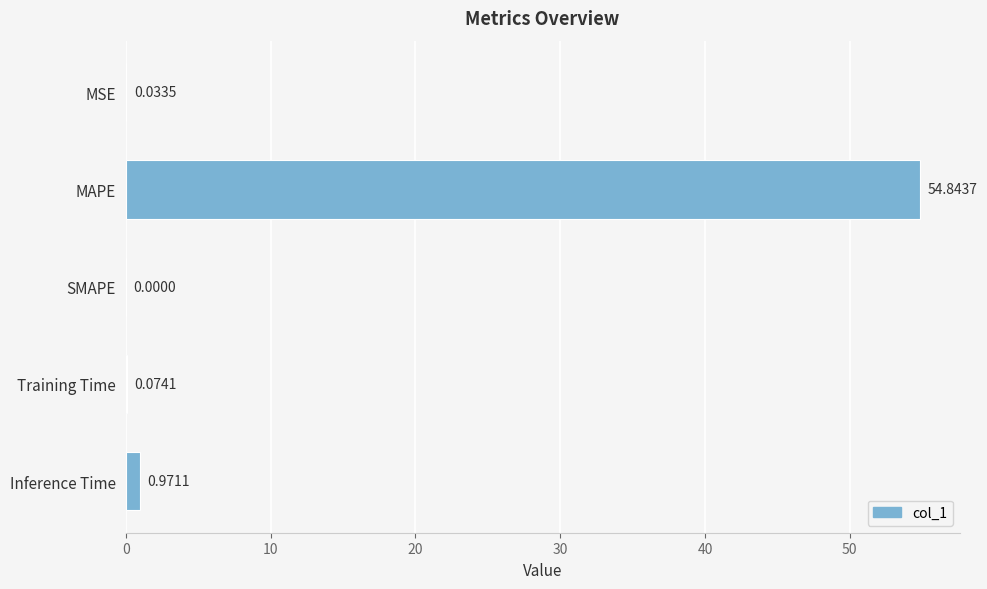

Which category has the highest value across all series?

MAPE